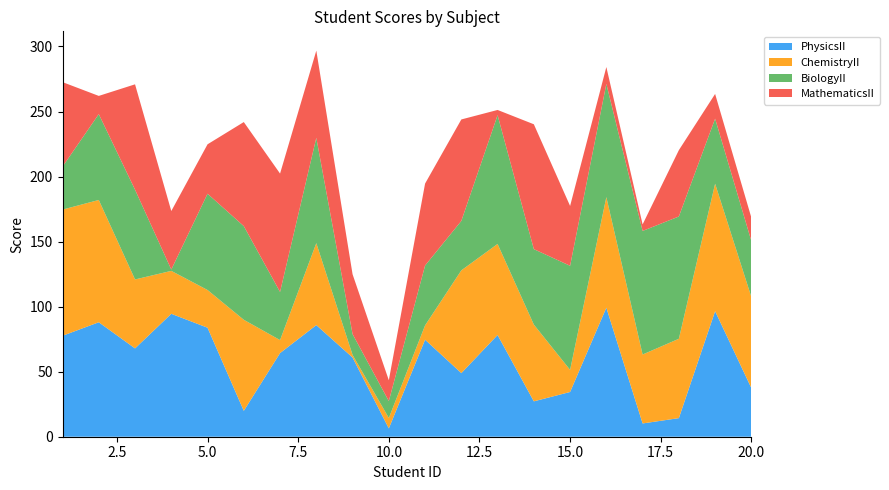

Reading right to left, extract all data points from this chart.

PhysicsII: 20=37.4	19=96.5	18=14.3	17=10.2	16=99.2	15=34.4	14=27.2	13=78.2	12=48.9	11=74.6	10=6.4	9=60.9	8=85.8	7=64.3	6=19.9	5=83.8	4=94.5	3=67.9	2=88.0	1=77.6
ChemistryII: 20=70.0	19=98.0	18=61.0	17=53.0	16=85.0	15=17.0	14=59.0	13=70.0	12=79.0	11=11.0	10=8.0	9=2.0	8=63.0	7=10.0	6=70.0	5=29.0	4=33.0	3=53.0	2=94.0	1=97.0
BiologyII: 20=43.0	19=50.0	18=94.0	17=95.0	16=87.0	15=80.0	14=58.0	13=99.0	12=38.0	11=46.0	10=13.0	9=16.0	8=81.0	7=37.0	6=72.0	5=74.0	4=1.0	3=69.0	2=66.0	1=33.0
MathematicsII: 20=18.0	19=19.0	18=51.0	17=5.0	16=13.0	15=46.0	14=96.0	13=4.0	12=78.0	11=63.0	10=16.0	9=46.0	8=67.0	7=91.0	6=80.0	5=38.0	4=45.0	3=81.0	2=14.0	1=65.0